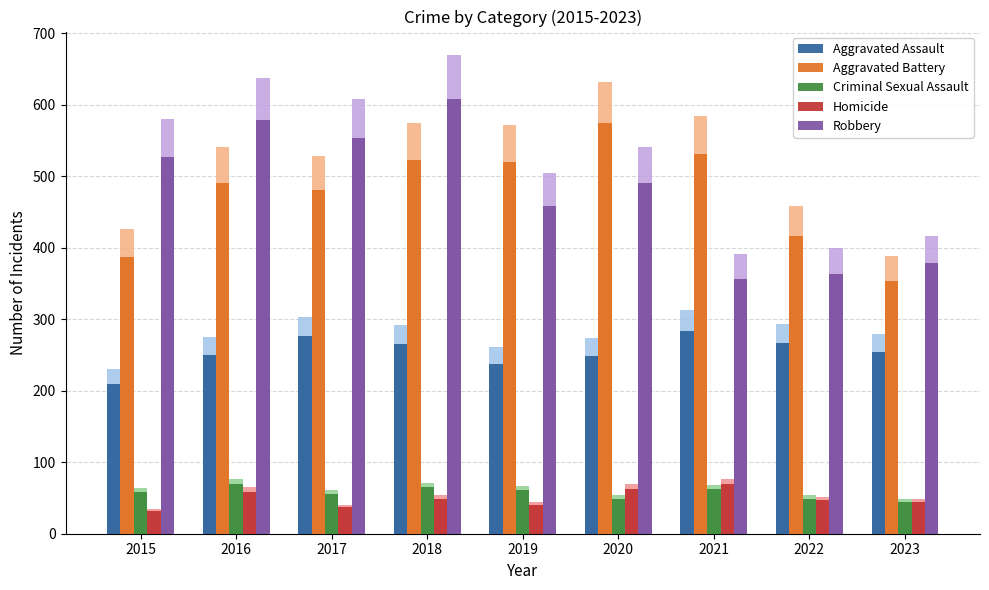

What is the value of the Robbery bar at the 3rd from the left?

553